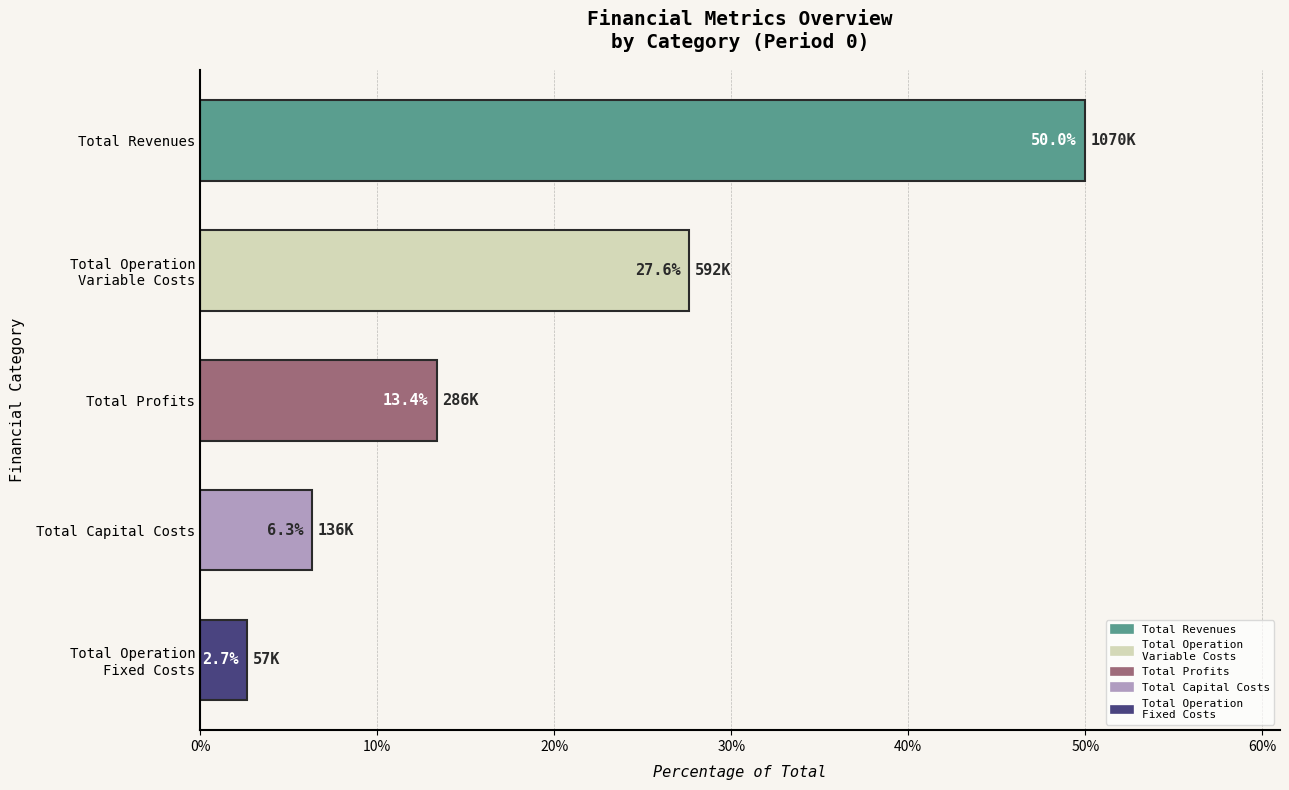

How many categories are shown in the chart?

5